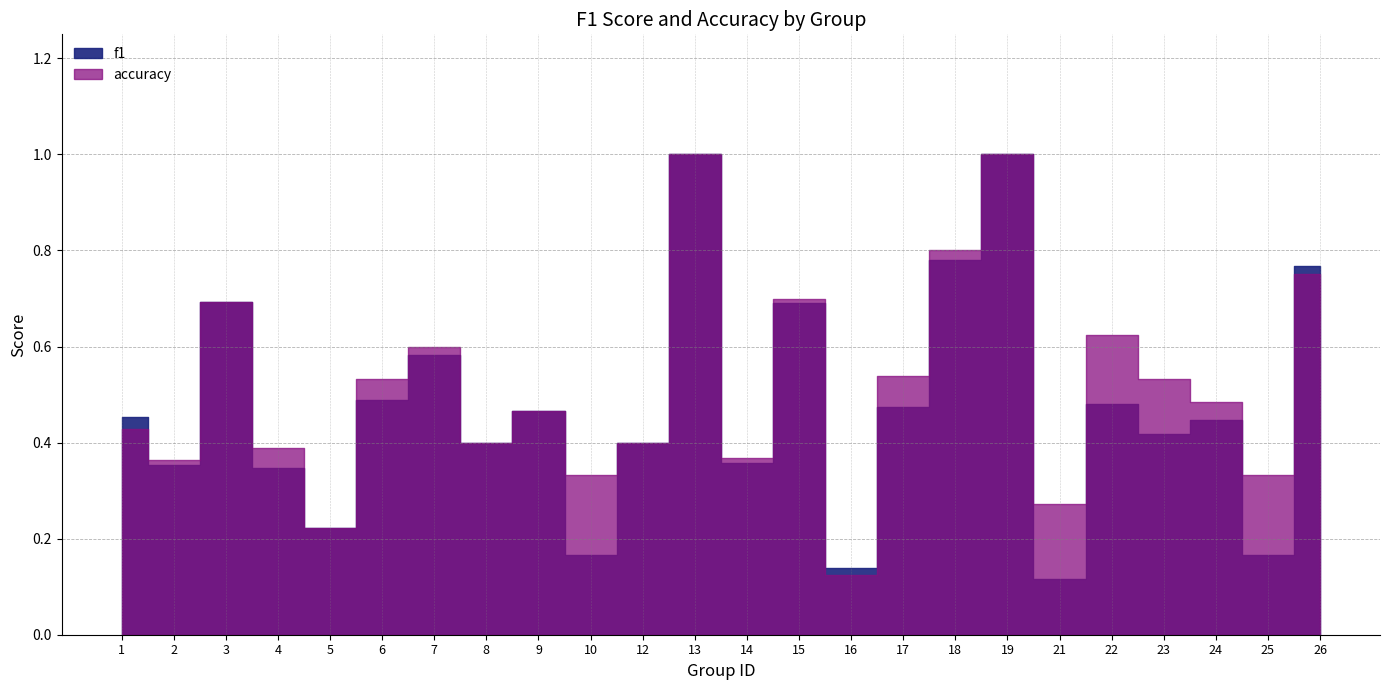

Count the number of data series in this chart.

2